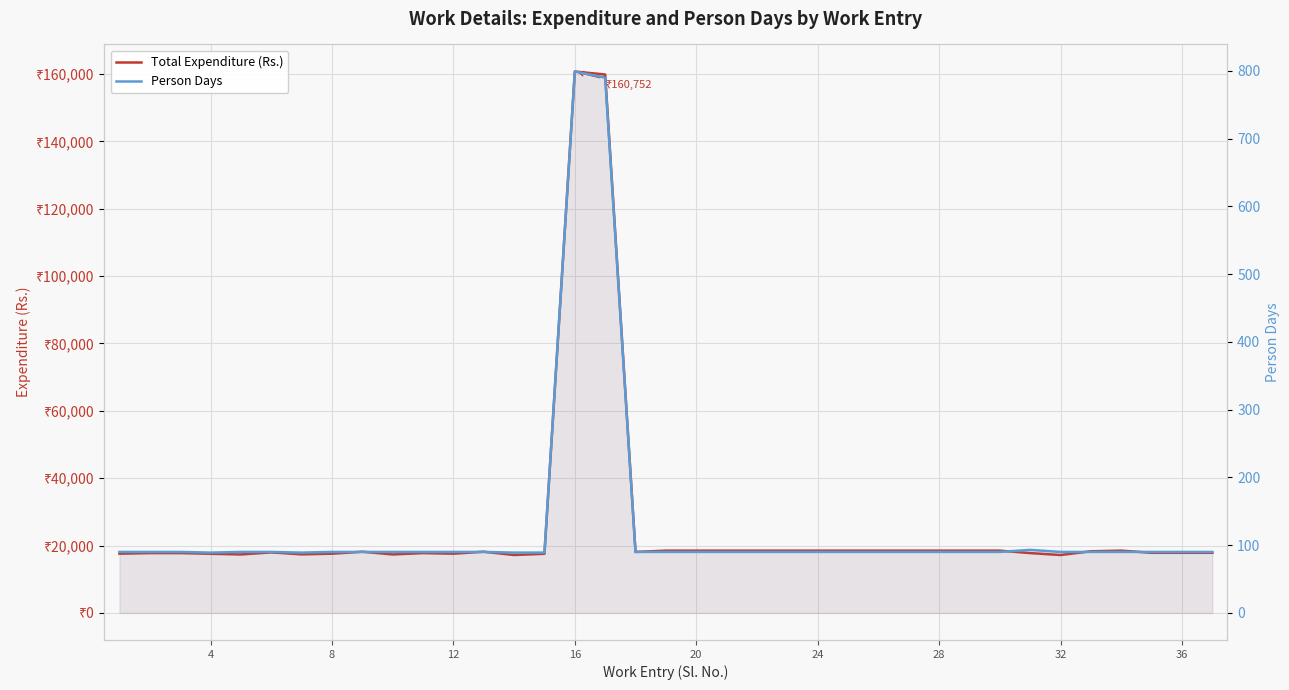

List the series in order of their peak value, lowest first.

Person Days, Total Expenditure (Rs.)